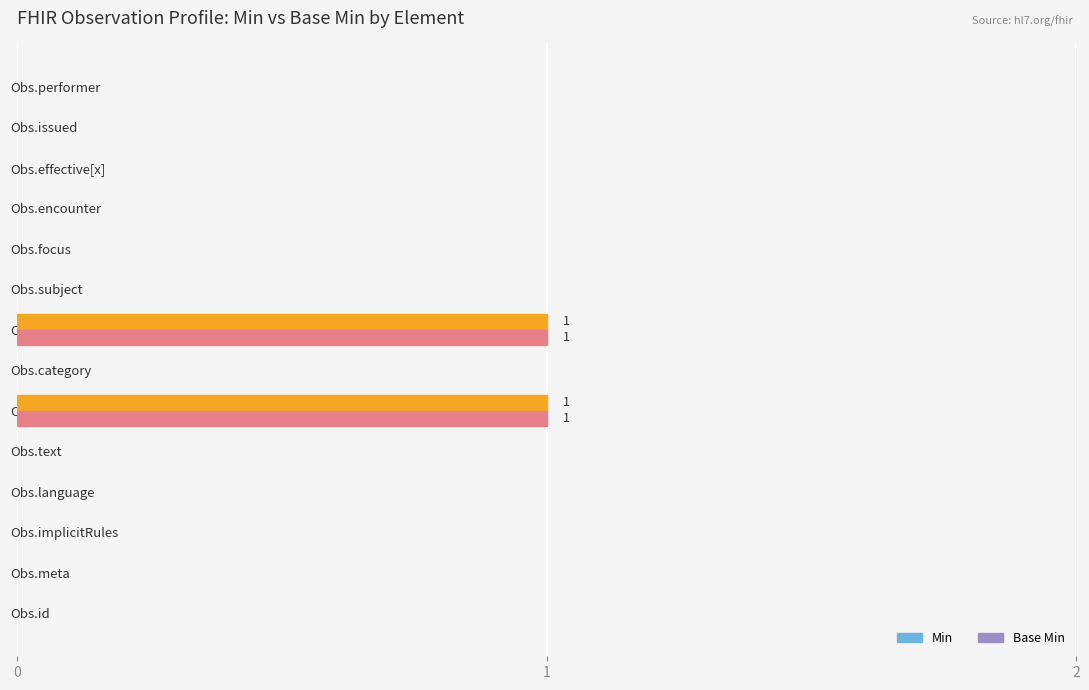

Count the Base Min values in the range 0 to 1.

14